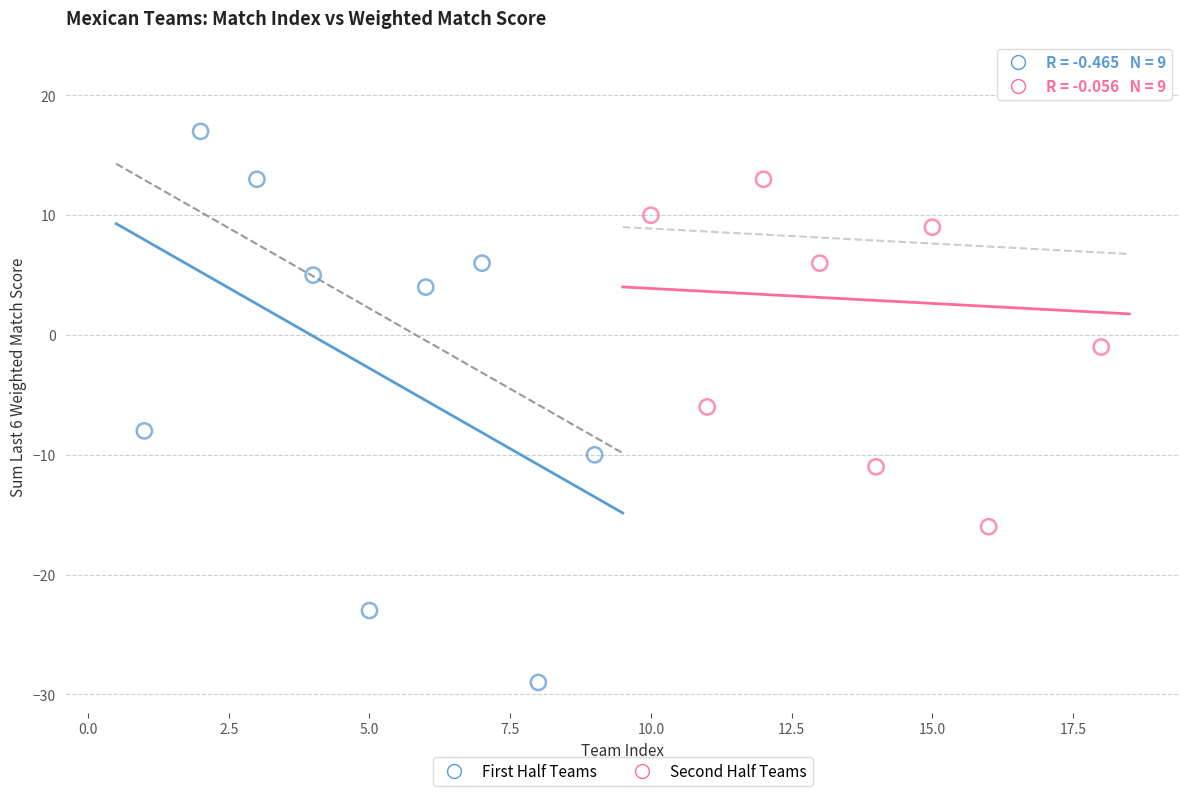

Which series contains the highest Y value?

Second Half Teams